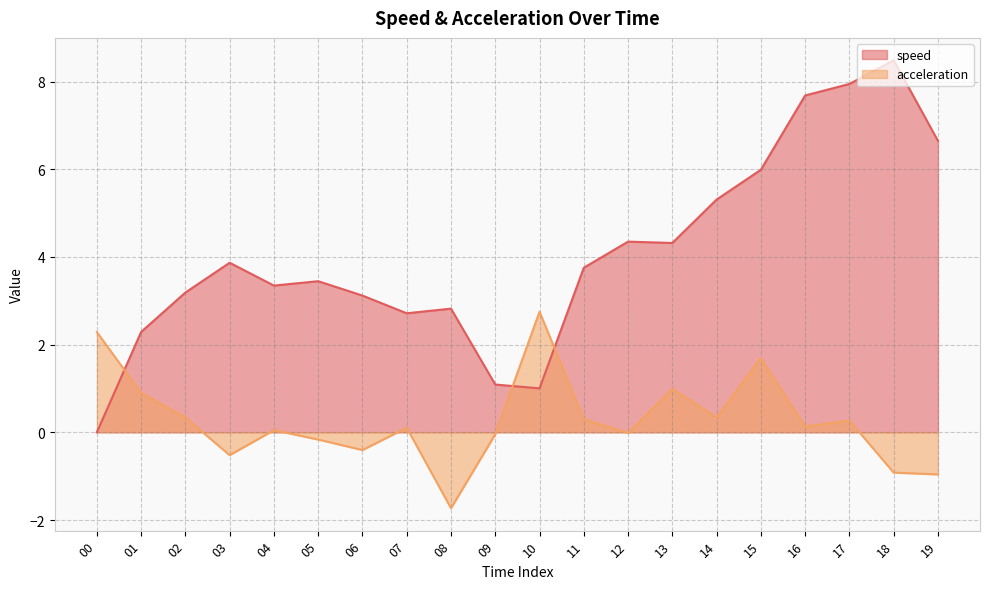

How many values in the speed series are below 3?

6